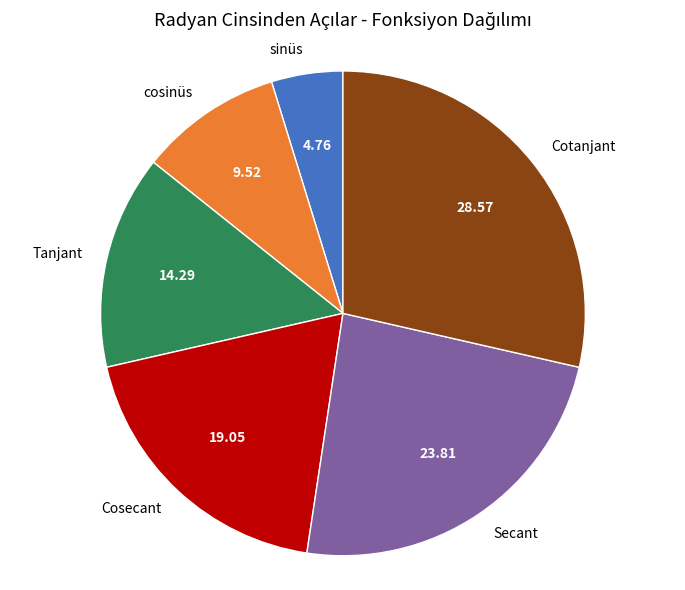

Does Tanjant represent more than half of the total?

No